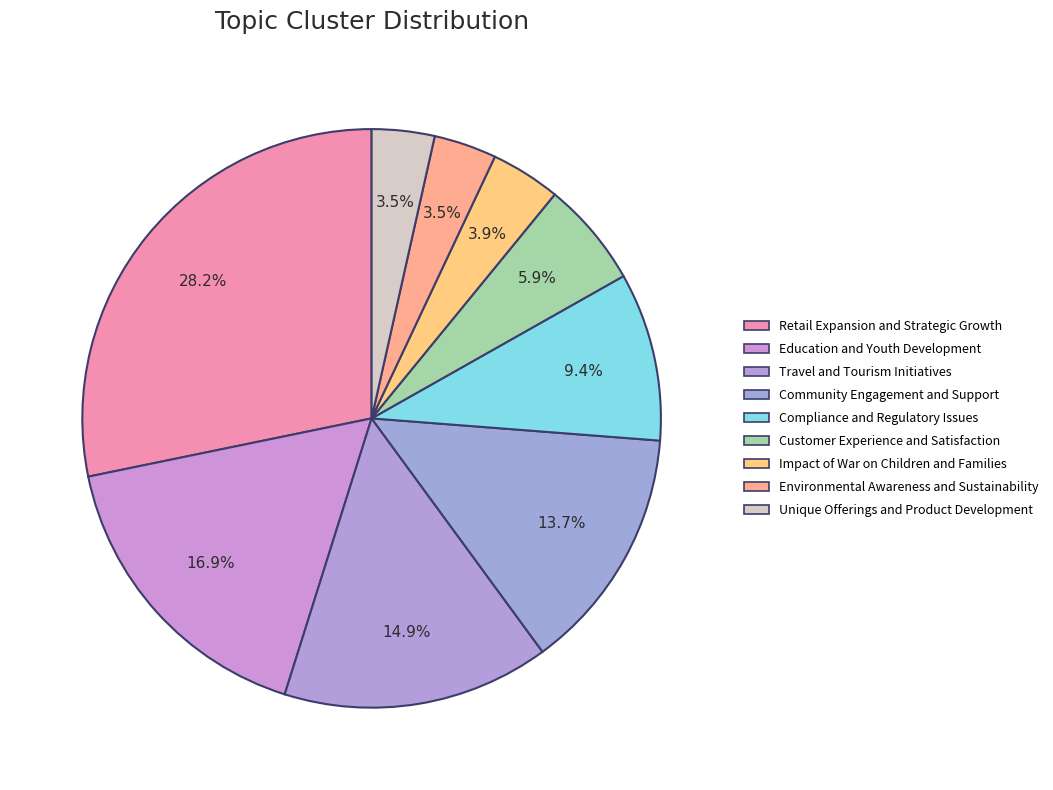

Approximately how many times larger is the value at Customer Experience and Satisfaction compared to Education and Youth Development?

0.3